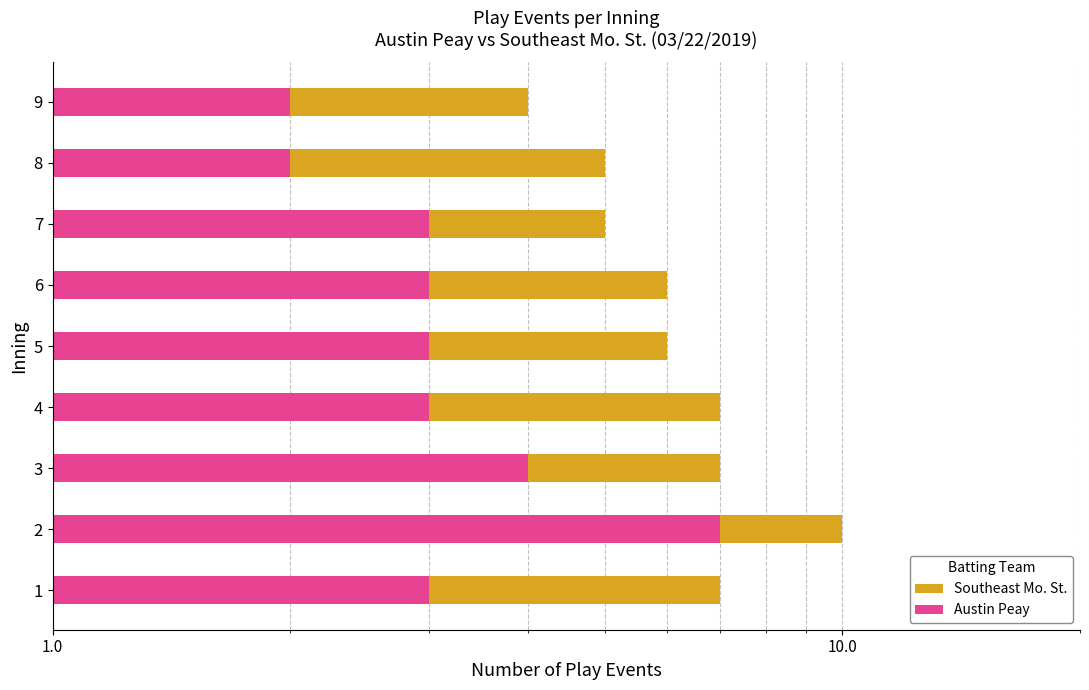

Reading left to right, list all the values displayed in this chart.

Southeast Mo. St.: 4	3	3	4	3	3	2	3	2
Austin Peay: 3	7	4	3	3	3	3	2	2